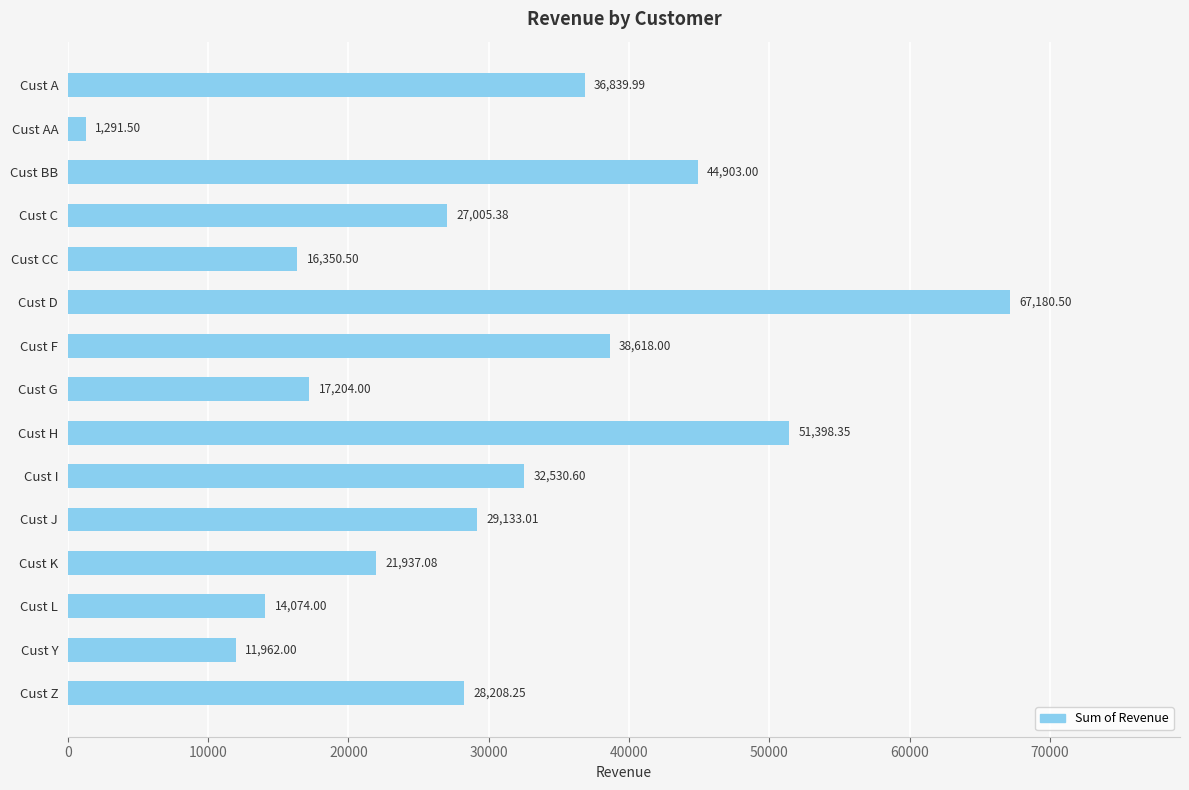

What is the label of the 7th bar from the bottom?

Cust H